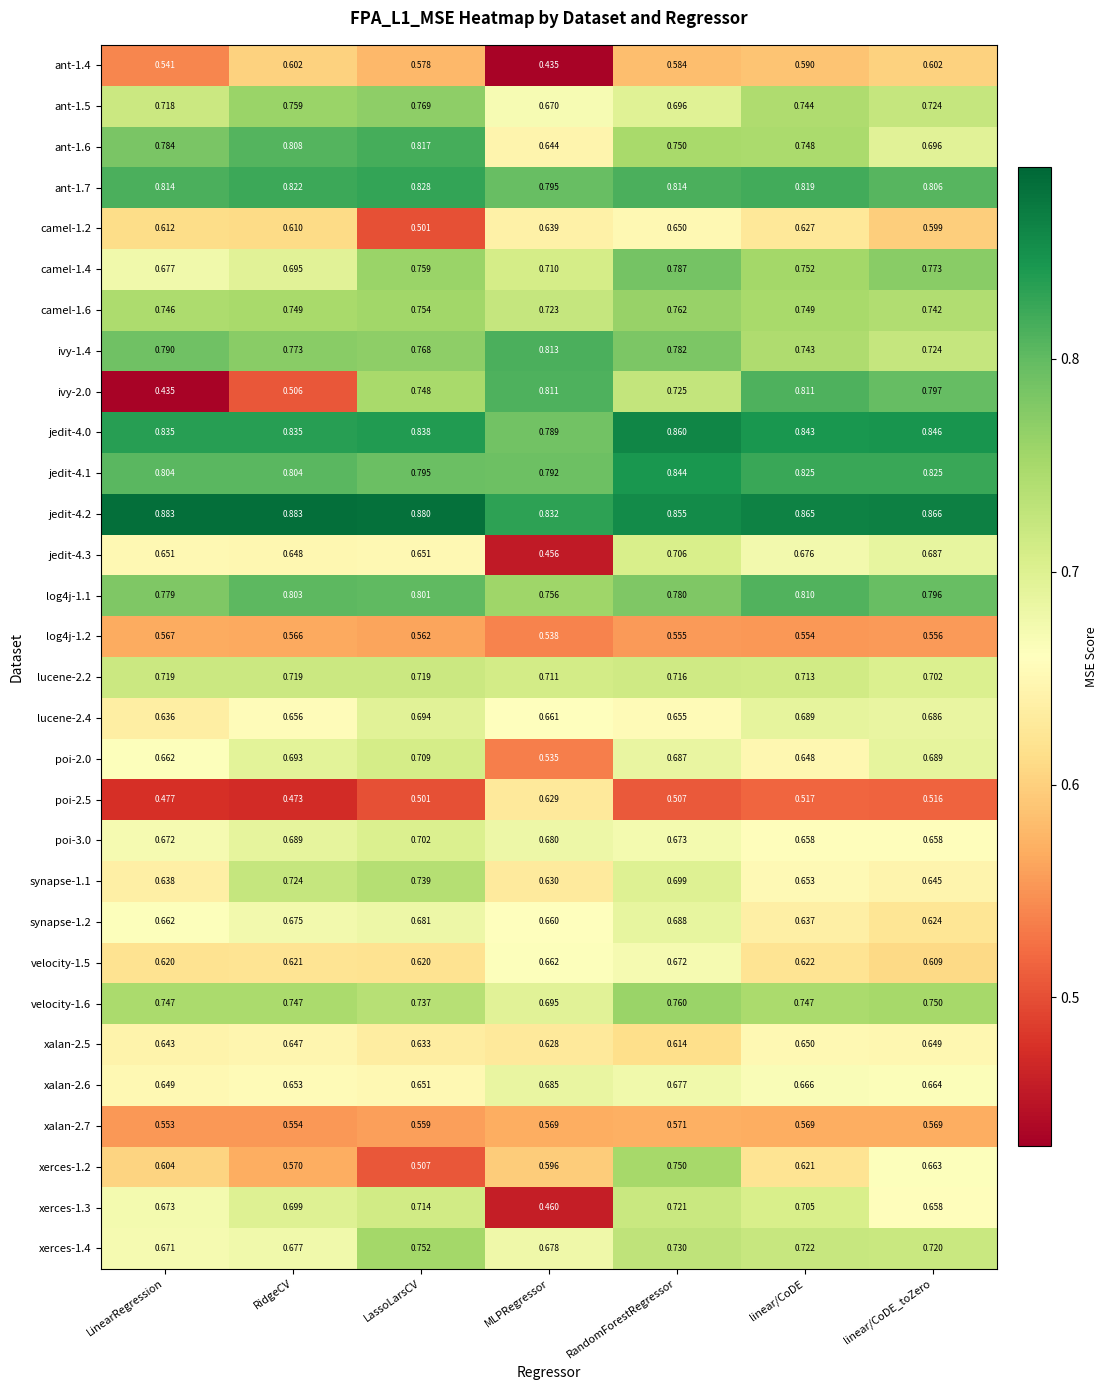

List the labels in order of poi-2.0 value, largest first.

LassoLarsCV, RidgeCV, linear/CoDE_toZero, RandomForestRegressor, LinearRegression, linear/CoDE, MLPRegressor